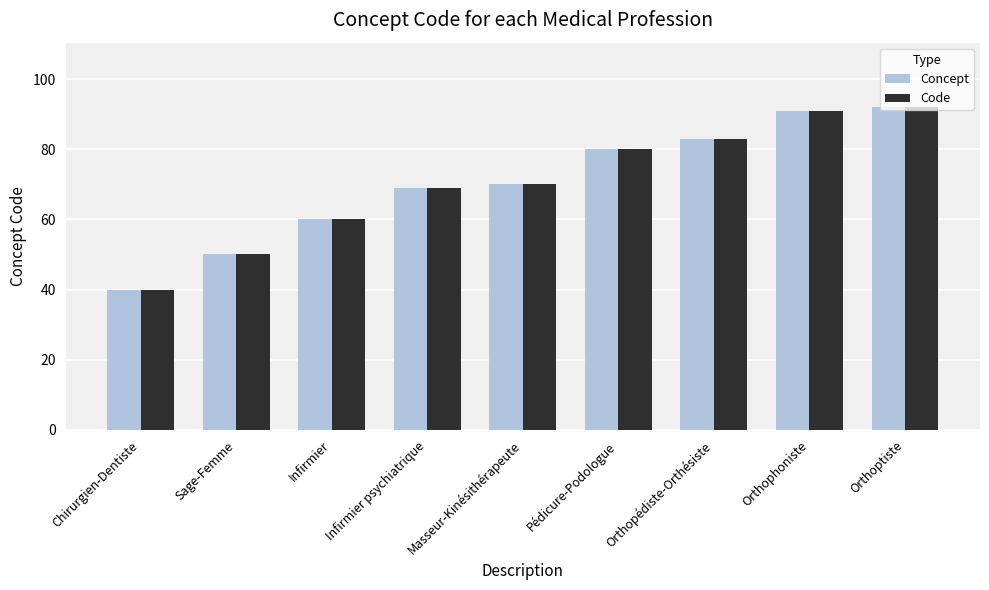

How many series are shown in this chart?

2